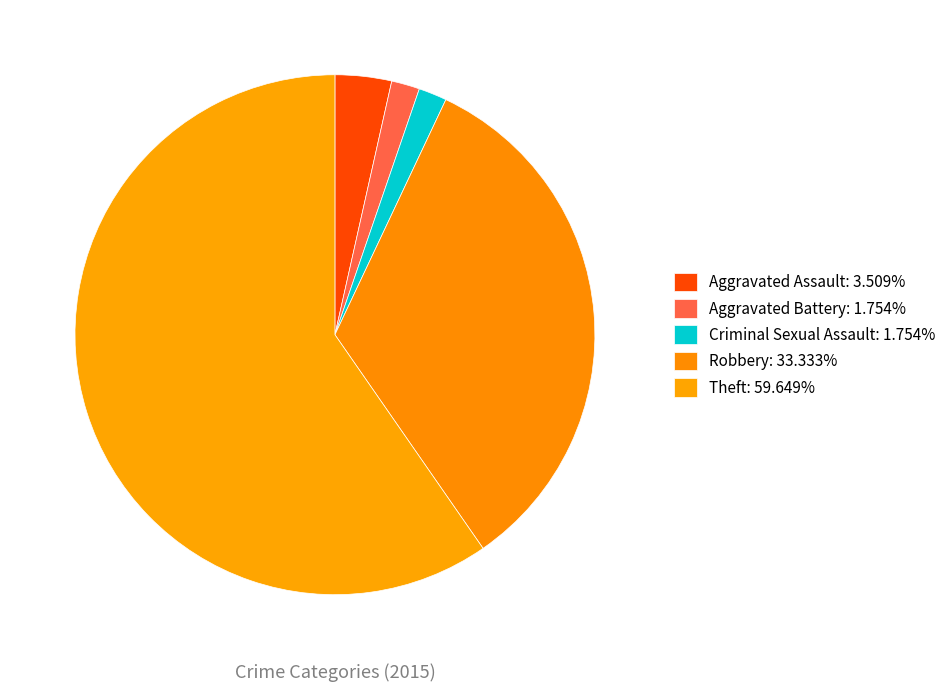

Which slice is the smallest?

Aggravated Battery